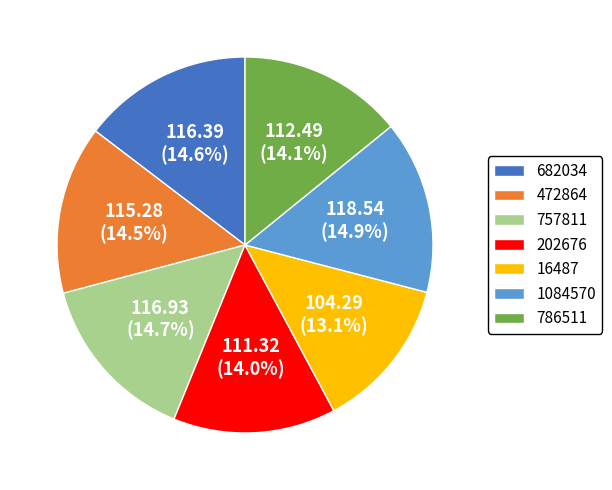

What is the ratio of the value at 757811 to the value at 682034?

1.0